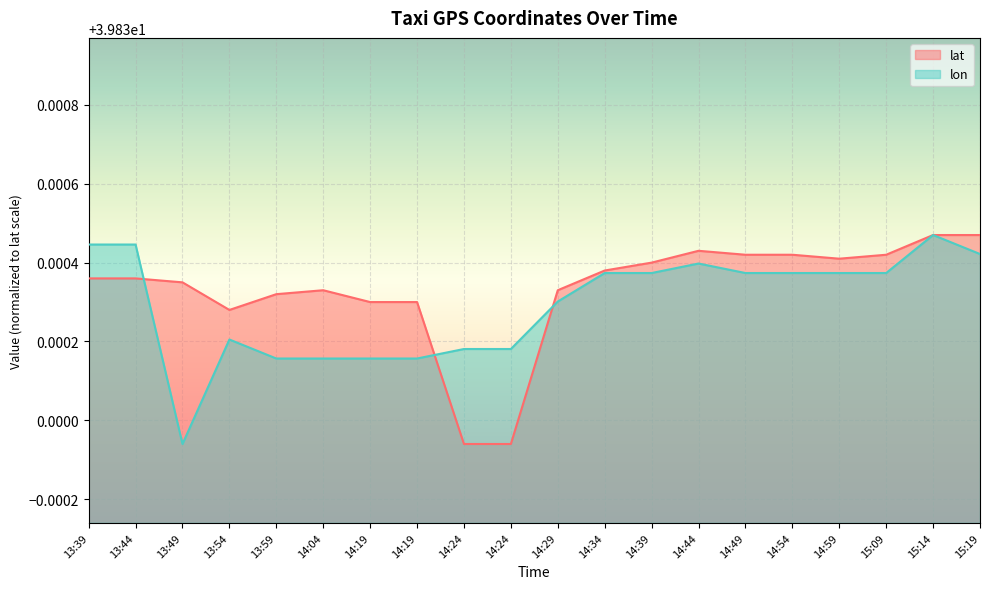

How many distinct data groups are displayed?

2